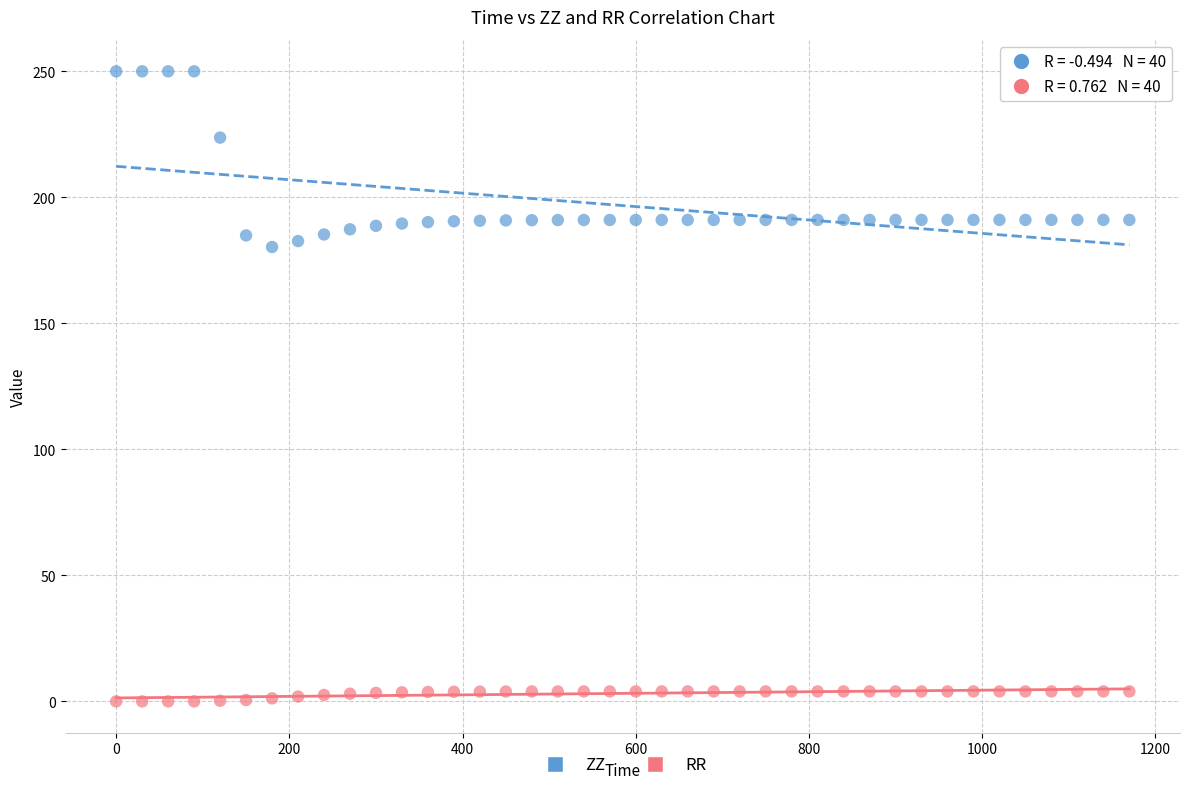

What are all the series names shown in the legend?

ZZ, RR